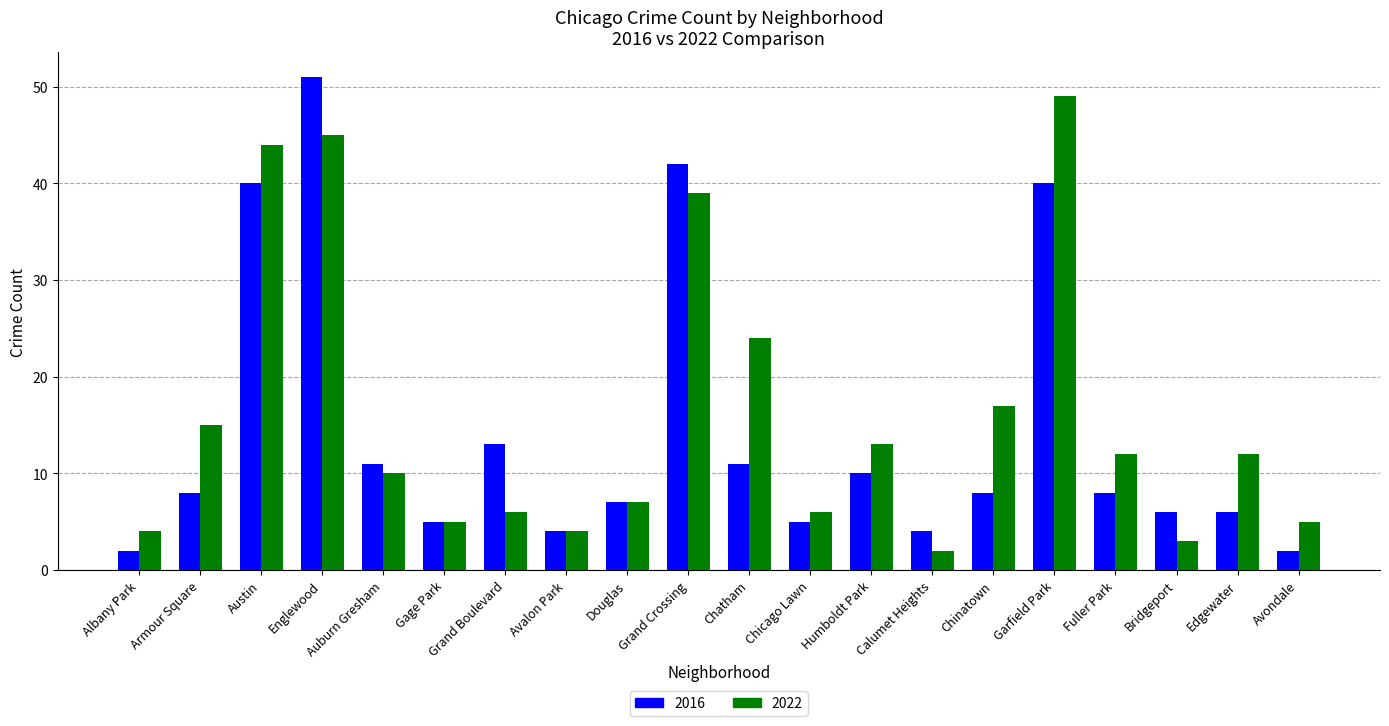

What is the label of the 16th bar from the left?

Garfield Park